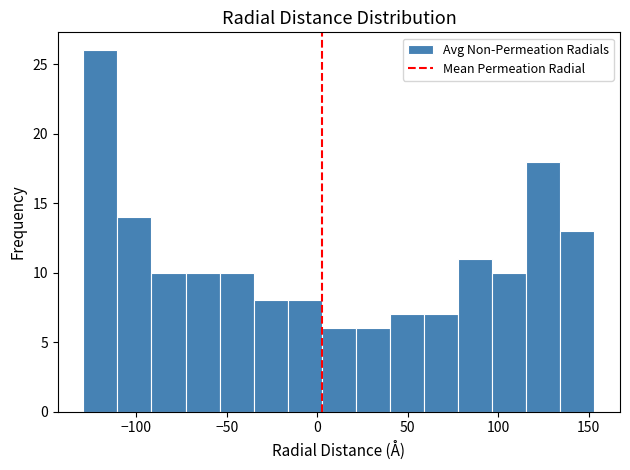

Around what value on the x-axis is the tallest bar? Give the approximate position of its centre, as read against the axis.

-120